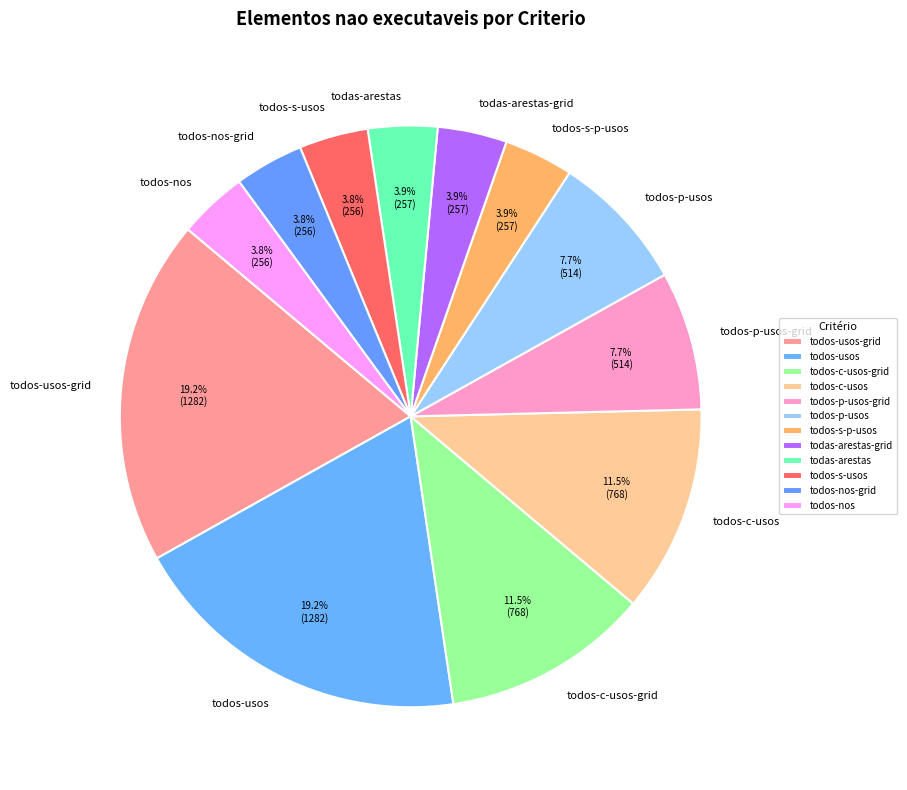

The todas-arestas slice represents 4% of the pie. True or false?

True